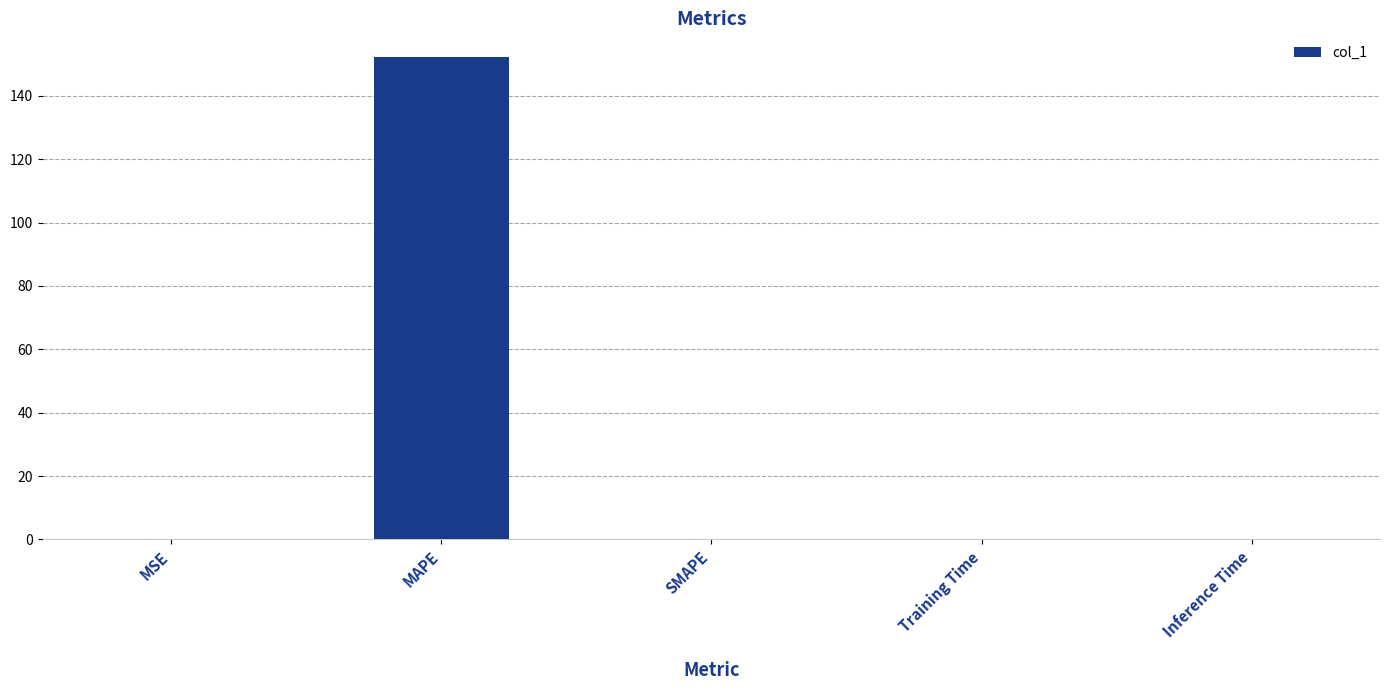

True or false: the data shows -71.2 at SMAPE.

False